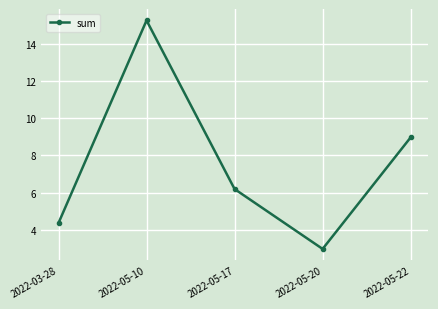

Reading right to left, transcribe all the data shown in this chart.

2022-05-22=9.0	2022-05-20=3.0	2022-05-17=6.2	2022-05-10=15.3	2022-03-28=4.4